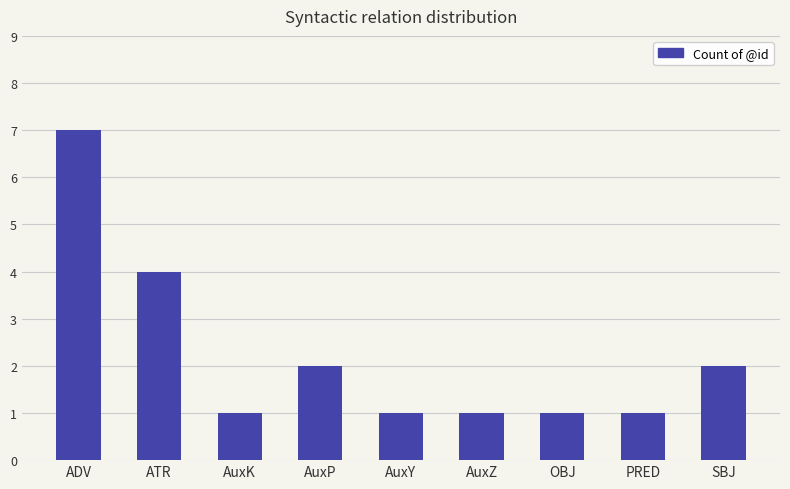

How many values are between 1 and 2?

7